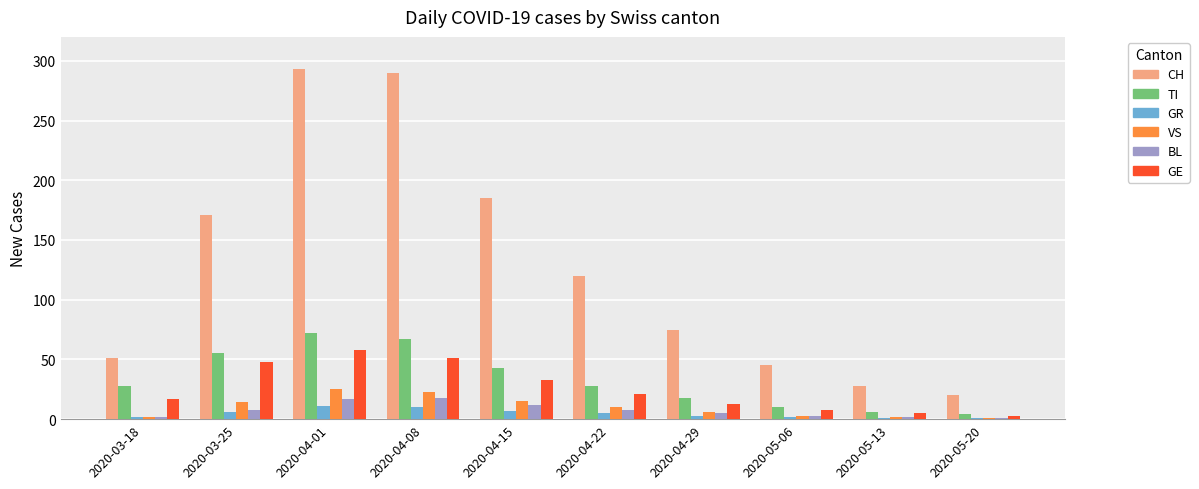

What is the maximum value for TI?

72